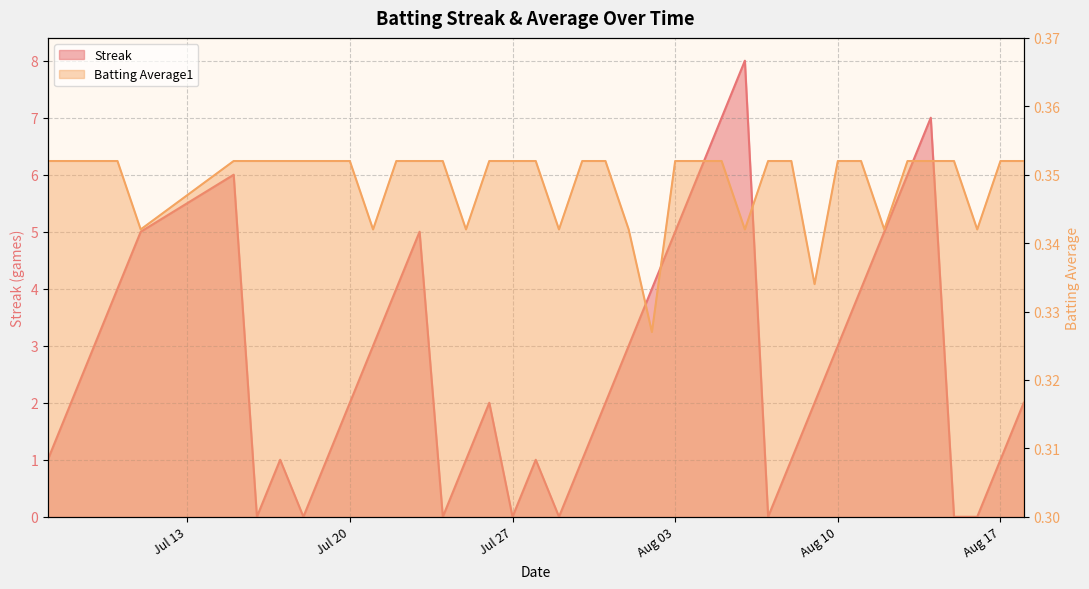

What is the value of the Batting Average1 point at the 13th from the left?

0.4